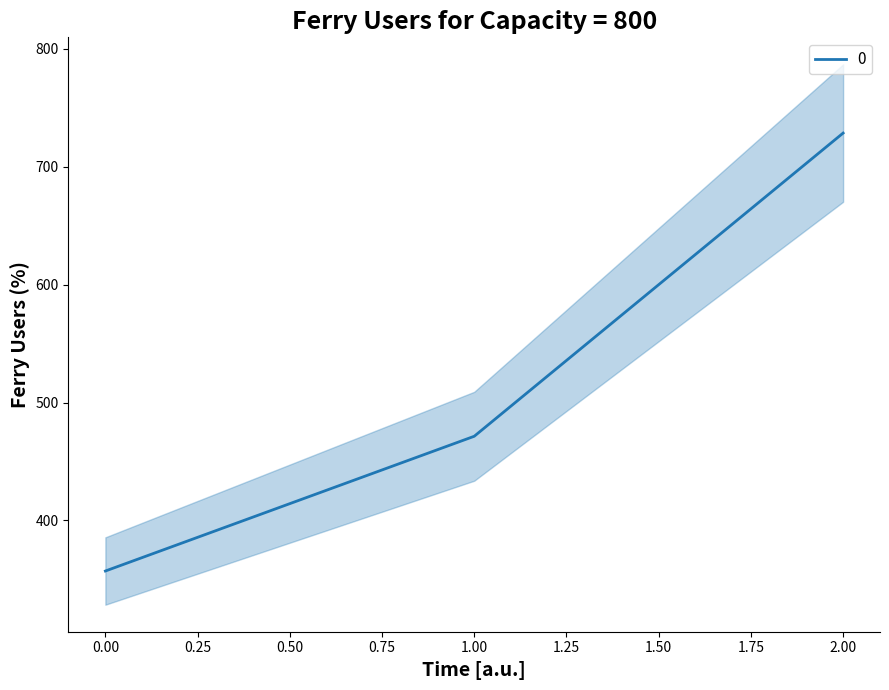

How many data points are less than 471?

1